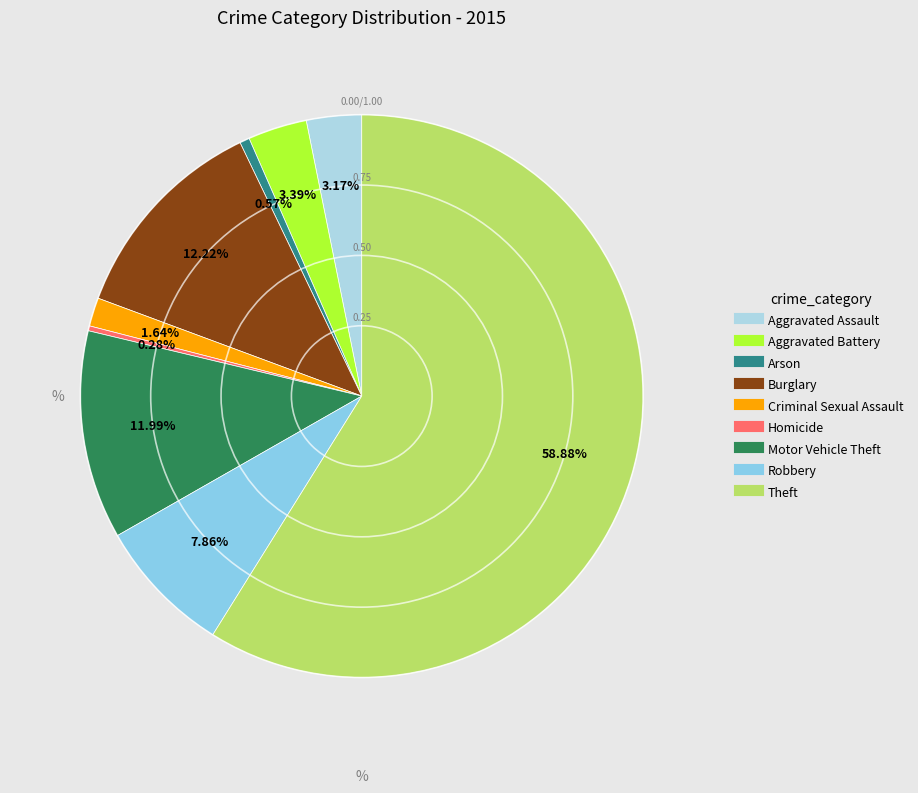

Which category accounts for the majority?

Theft